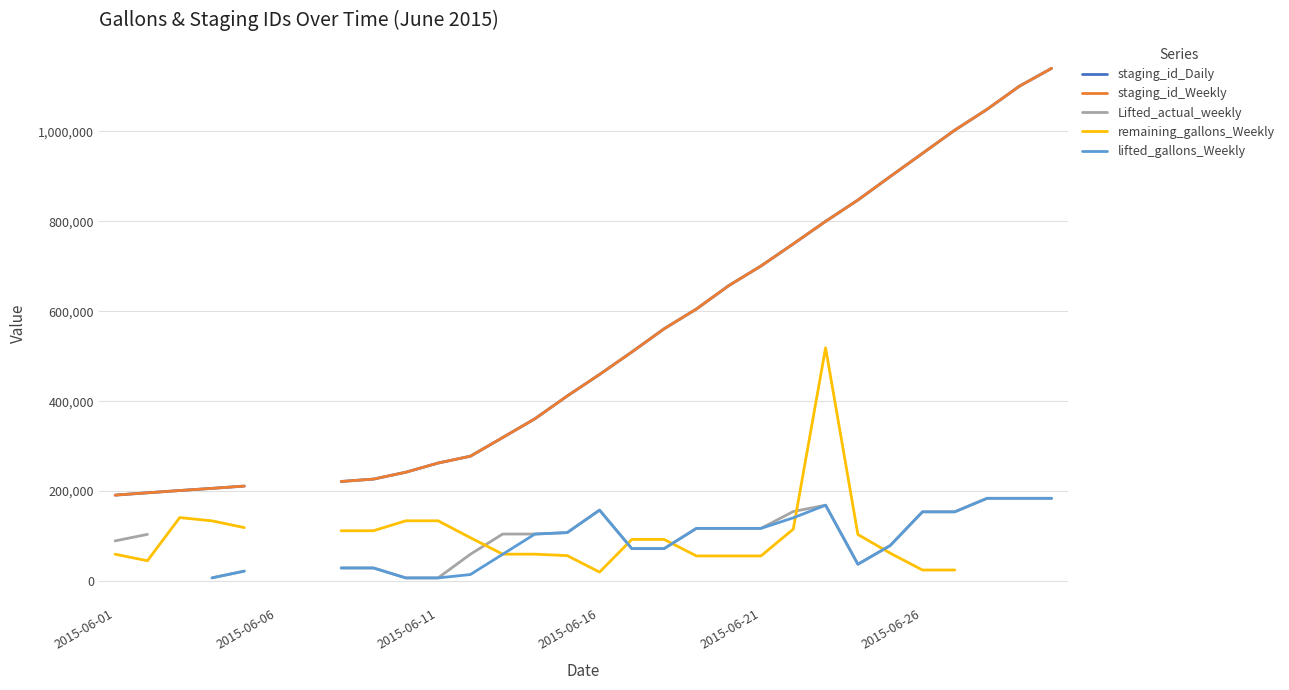

Which series has the widest spread of values?

staging_id_Daily